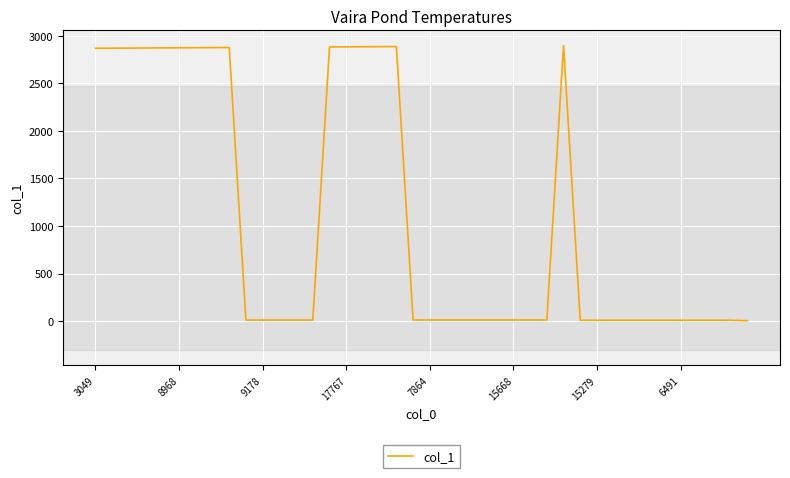

What is the minimum value shown in the chart?

4